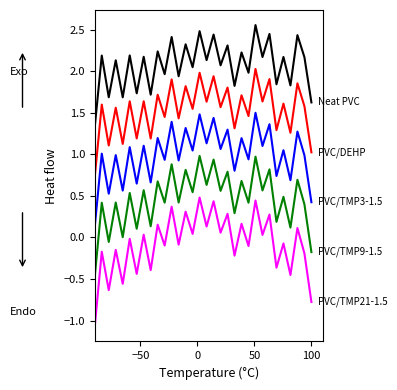

What is the minimum value shown in the chart?

-1.1